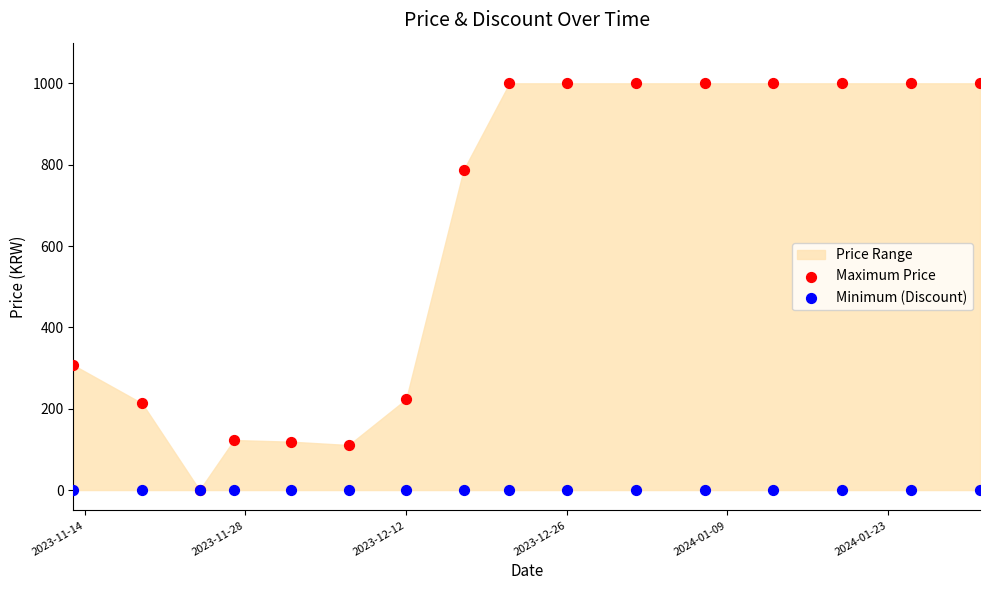

In the Maximum Price series, what Y value is closest to 500?

307.4